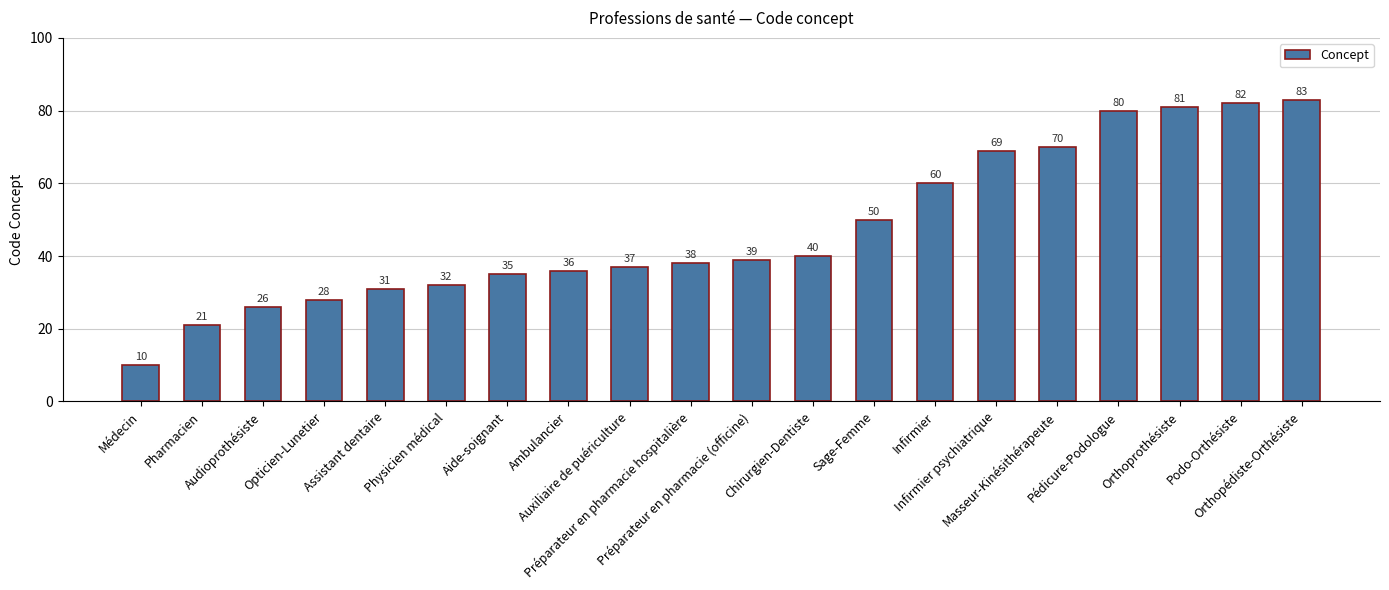

Rank the categories by value from lowest to highest.

Médecin, Pharmacien, Audioprothésiste, Opticien-Lunetier, Assistant dentaire, Physicien médical, Aide-soignant, Ambulancier, Auxiliaire de puériculture, Préparateur en pharmacie hospitalière, Préparateur en pharmacie (officine), Chirurgien-Dentiste, Sage-Femme, Infirmier, Infirmier psychiatrique, Masseur-Kinésithérapeute, Pédicure-Podologue, Orthoprothésiste, Podo-Orthésiste, Orthopédiste-Orthésiste